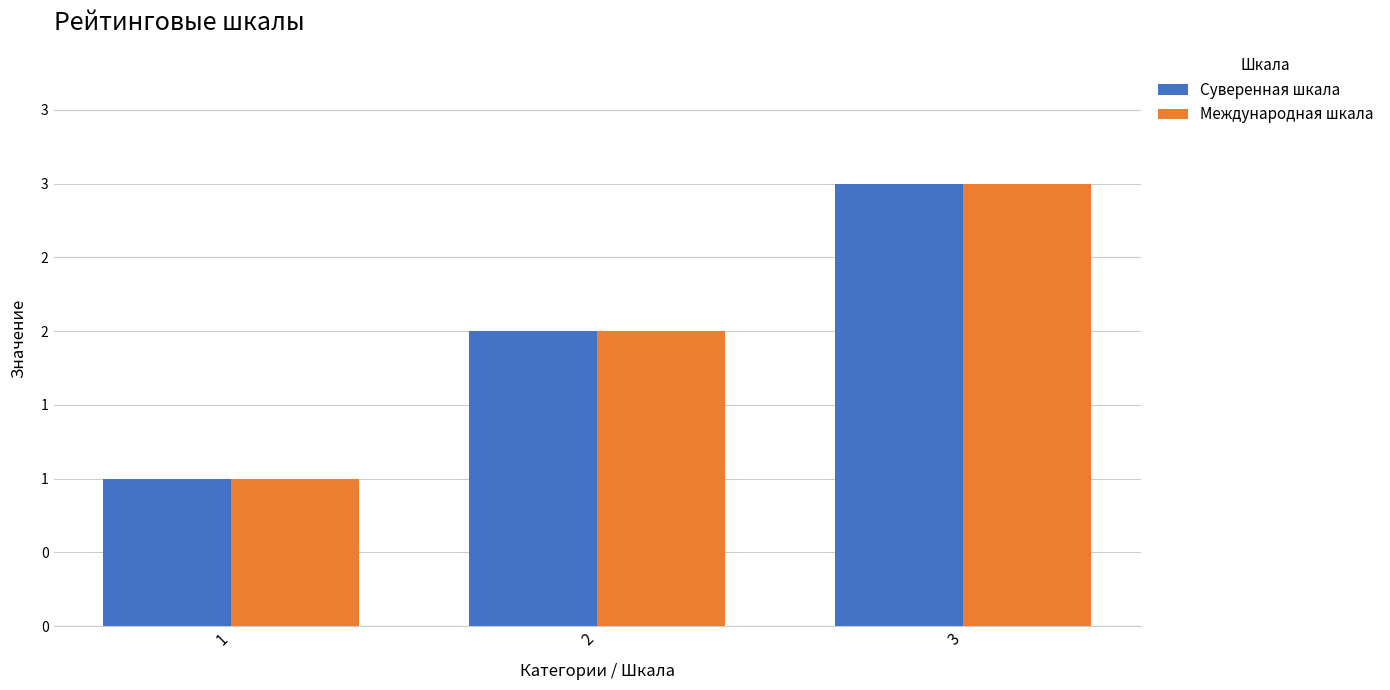

Reading left to right, transcribe all the data shown in this chart.

Суверенная шкала: 1=1	2=2	3=3
Международная шкала: 1=1	2=2	3=3